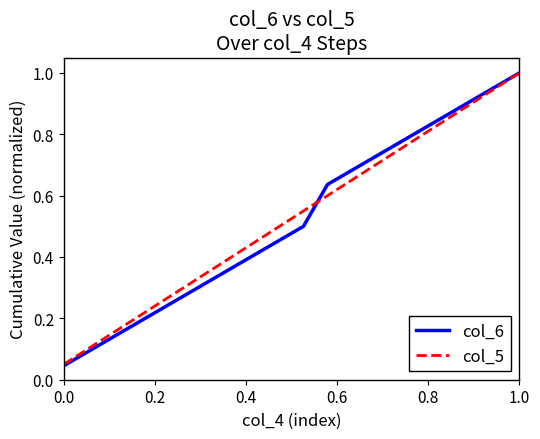

Which series has the widest spread of values?

col_6